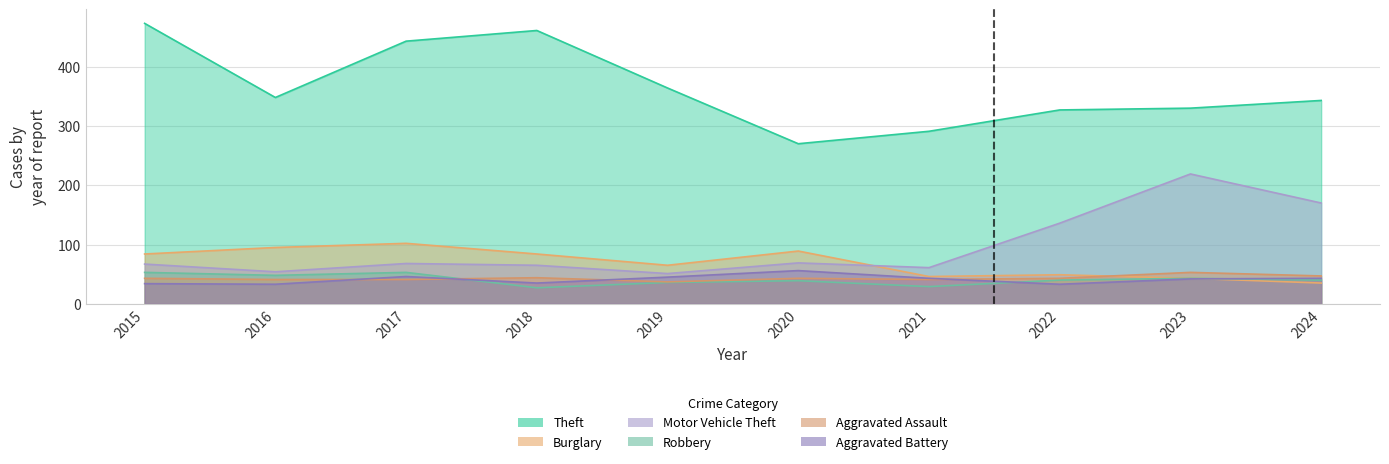

Read the Robbery value at 2022, to the nearest 10.

40